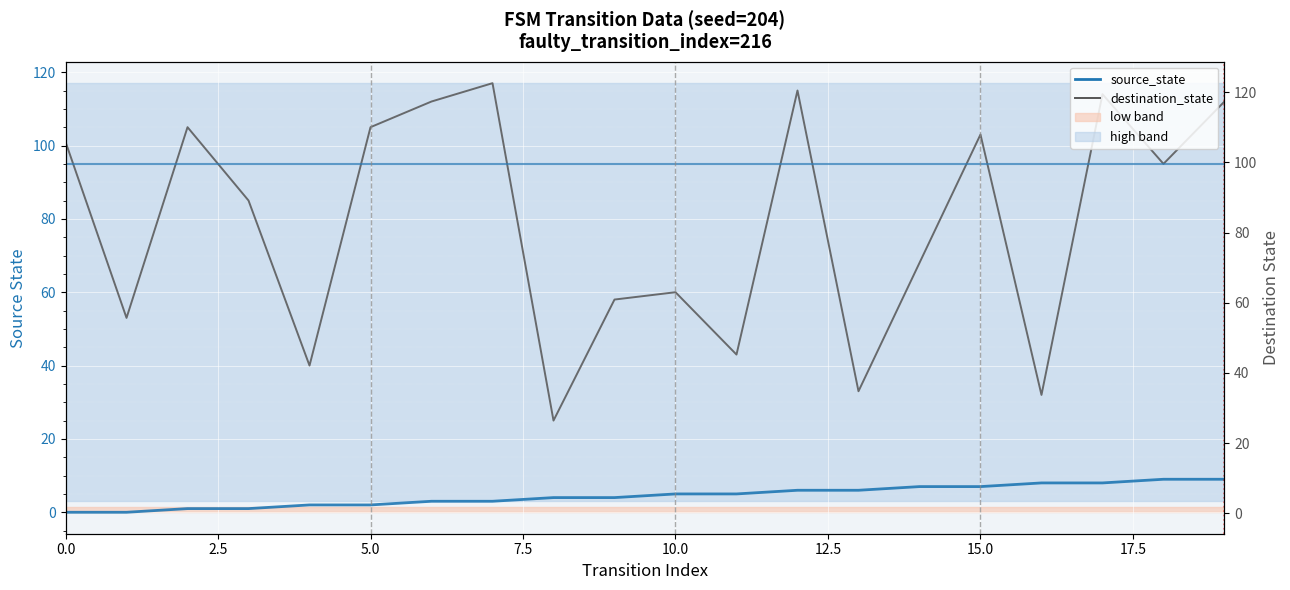

What is the sum of all destination_state values?

1576